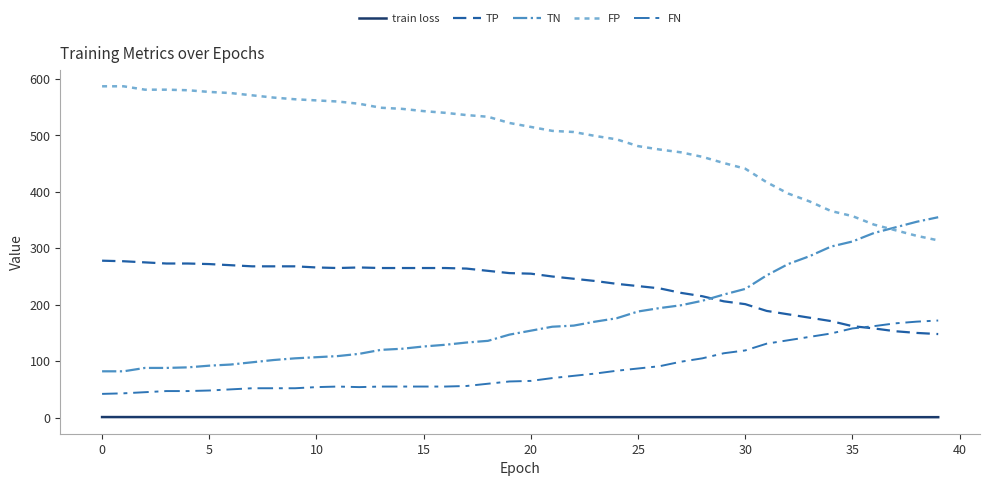

What is the label of the 12th point from the left?

11